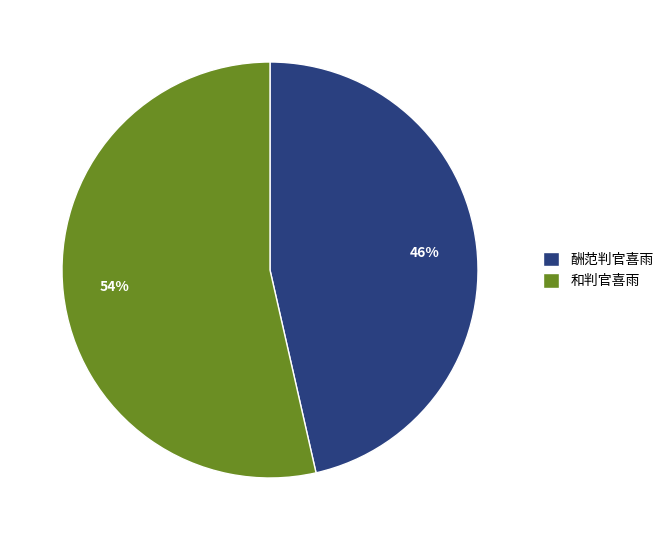

To the nearest percent, what is the combined percentage of 酬范判官喜雨 and 和判官喜雨?

100%